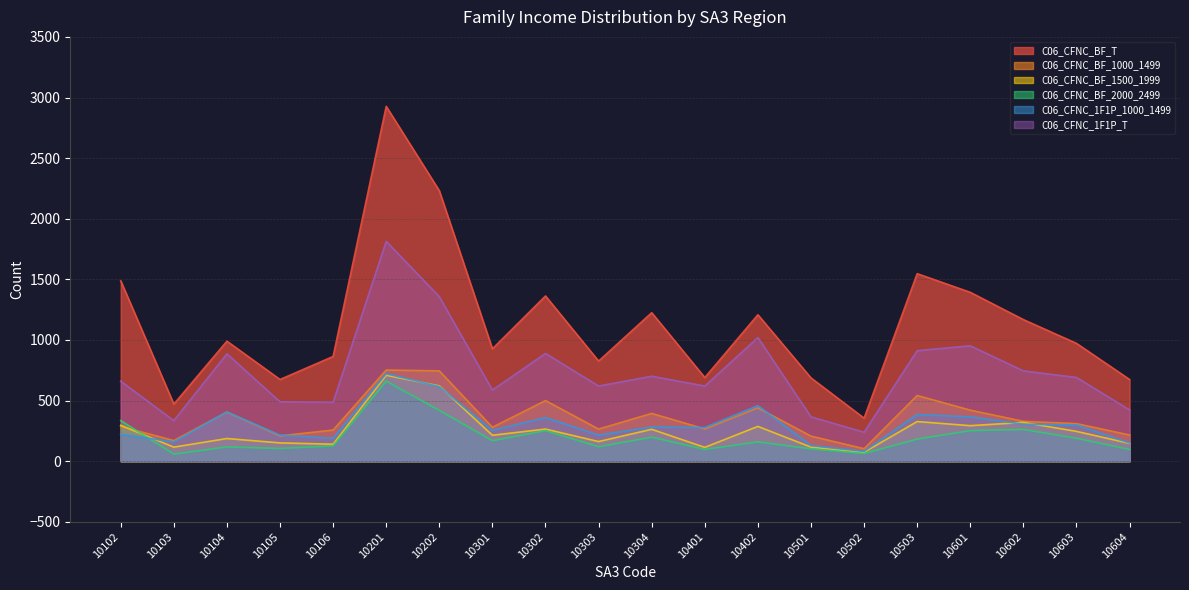

Which series has the largest range (max minus min)?

C06_CFNC_BF_T